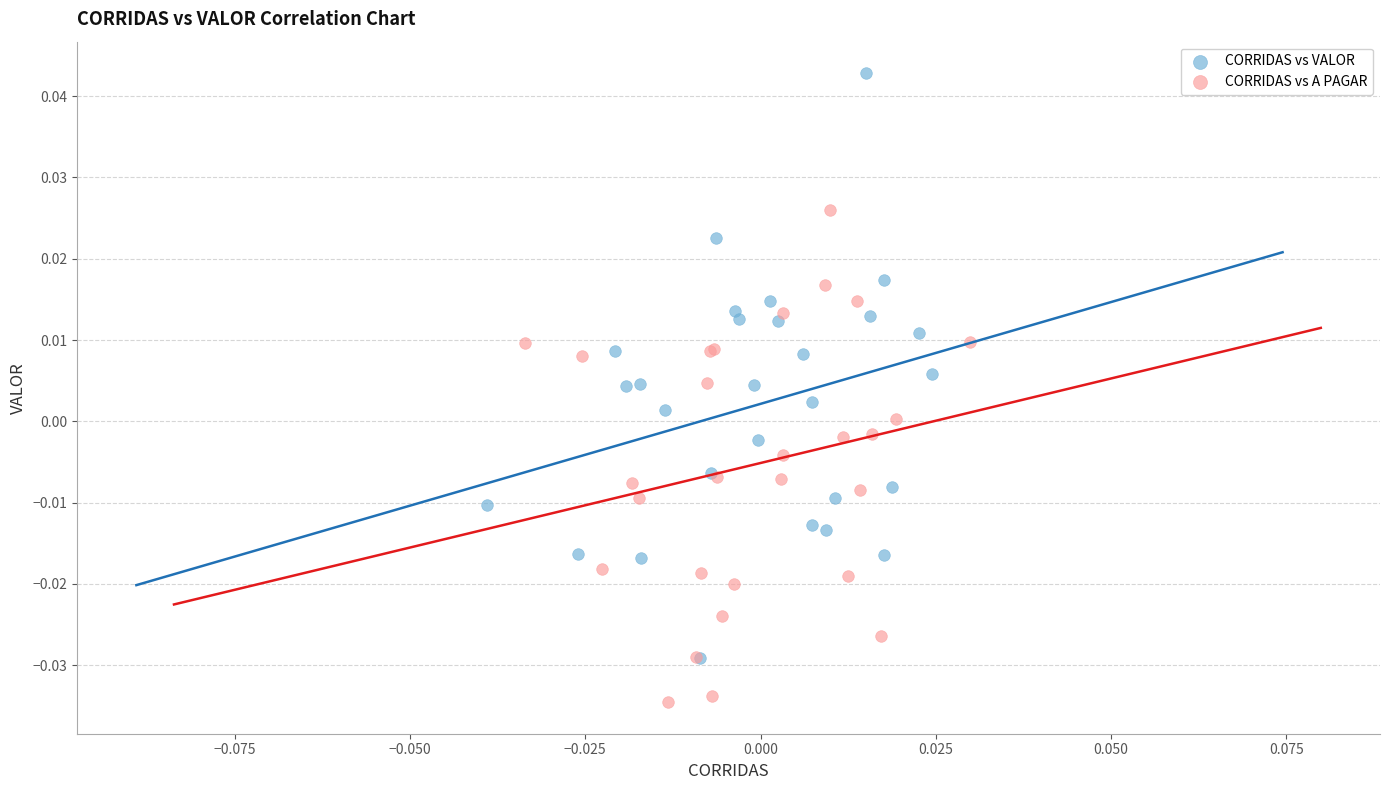

Which series reaches the maximum Y coordinate?

CORRIDAS vs VALOR